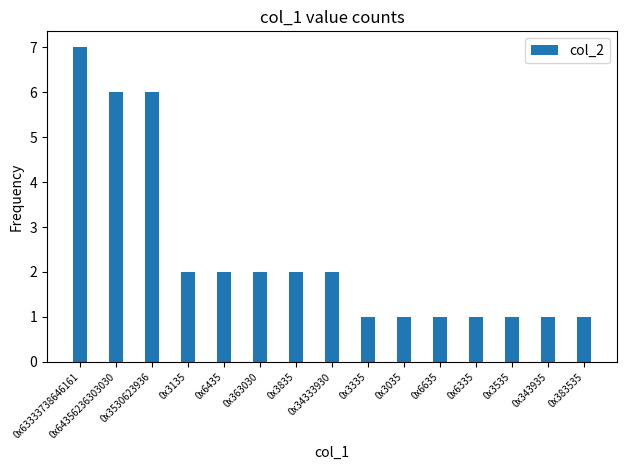

Is it true that the value at 0x6635 is 0?

False